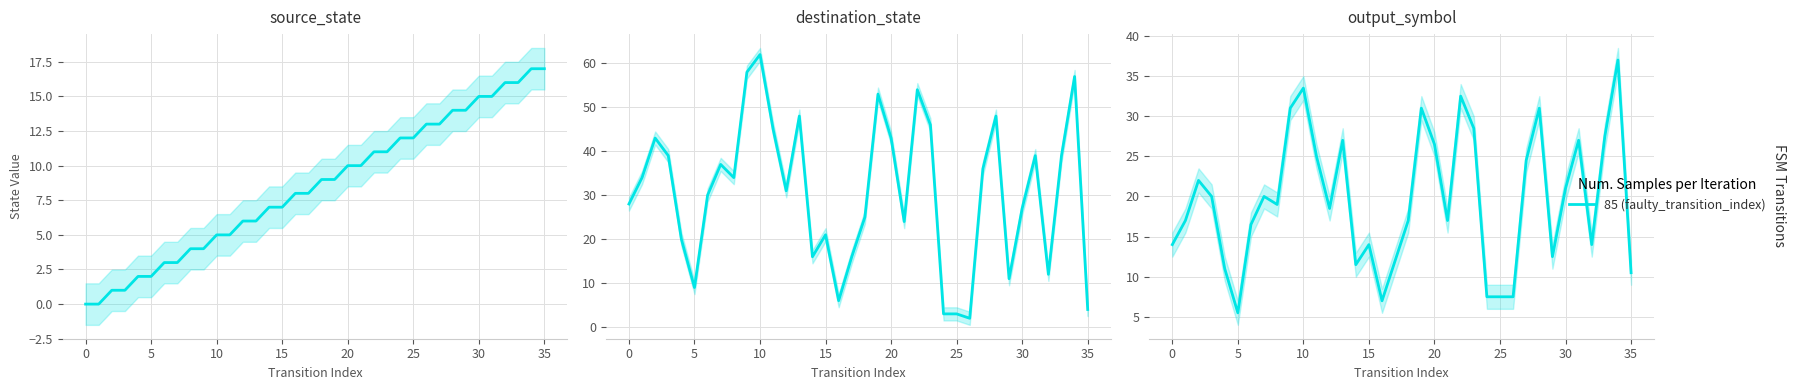

How many data points does each series have?

36